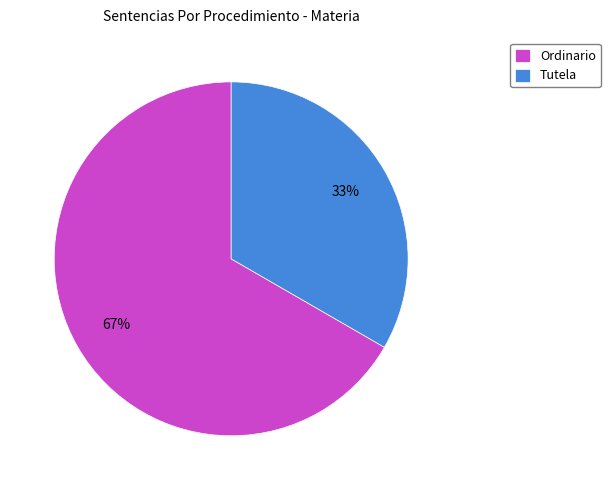

The Tutela slice represents 24% of the pie. True or false?

False